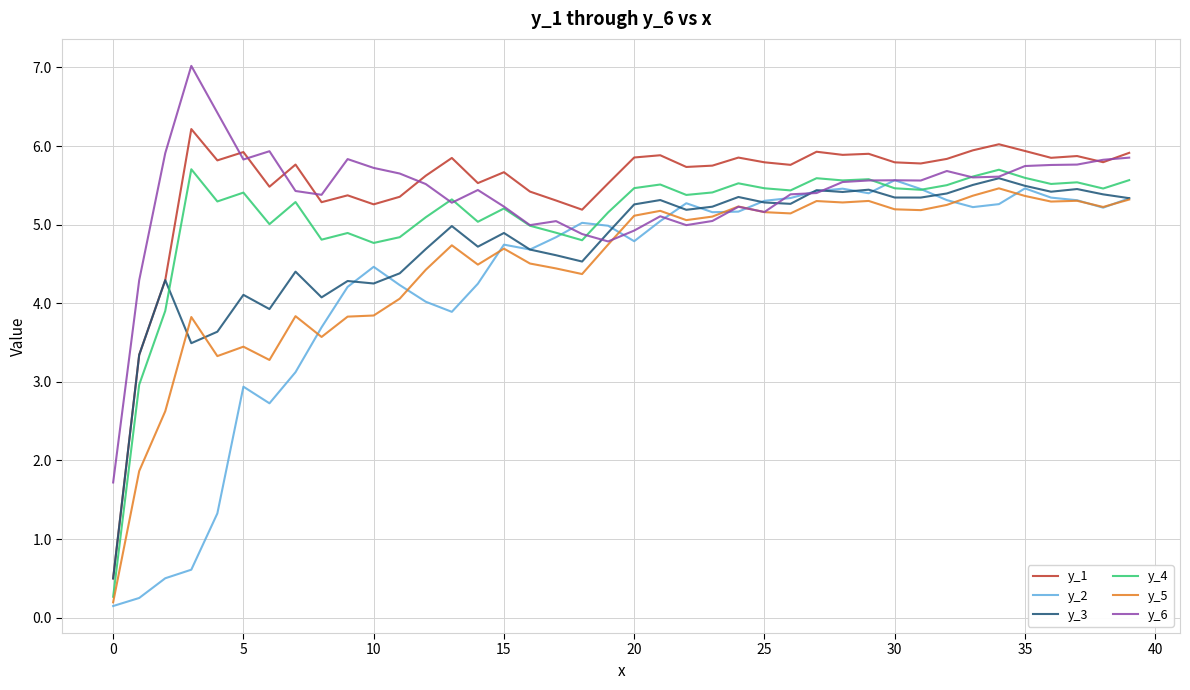

What is the greatest value displayed?

7.0